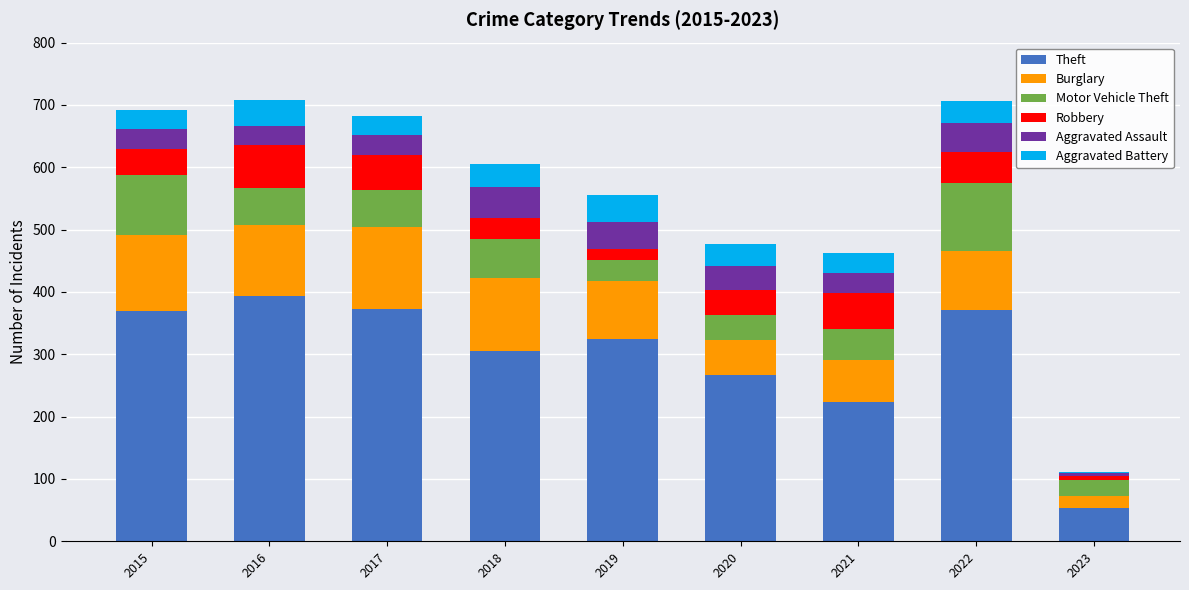

What value does the Theft series have at 2017, to the nearest 10?

370